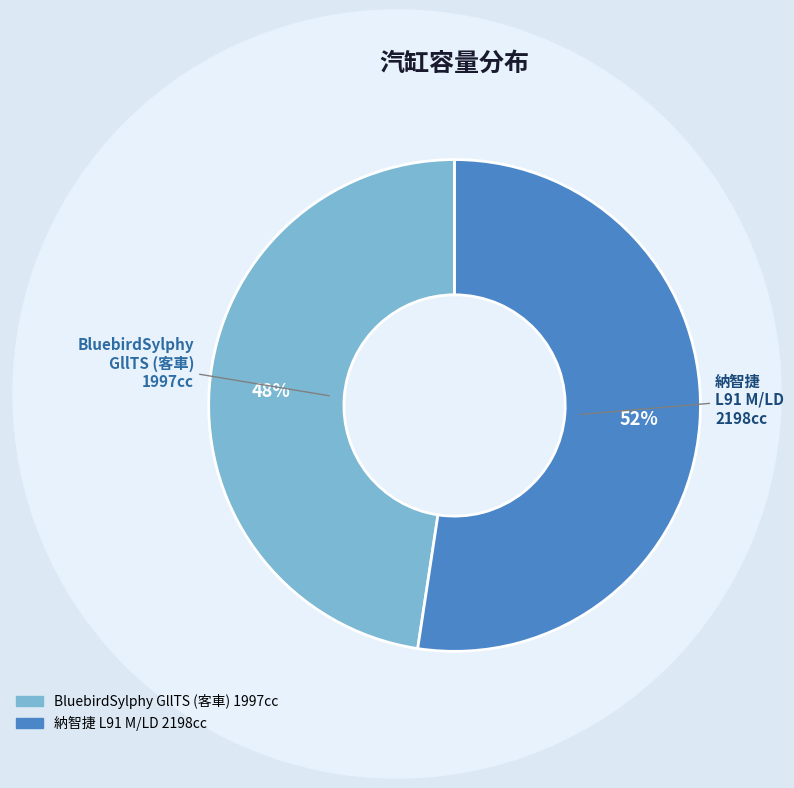

To the nearest percent, what percentage of the pie is 納智捷 L91 M/LD 2198cc?

52%